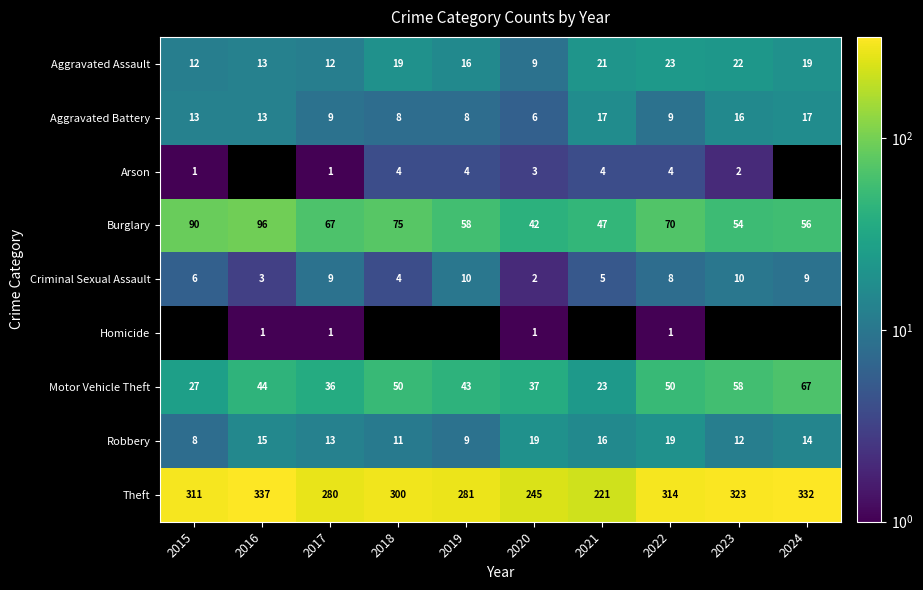

True or false: Theft has a value of 280 at 2017.

True